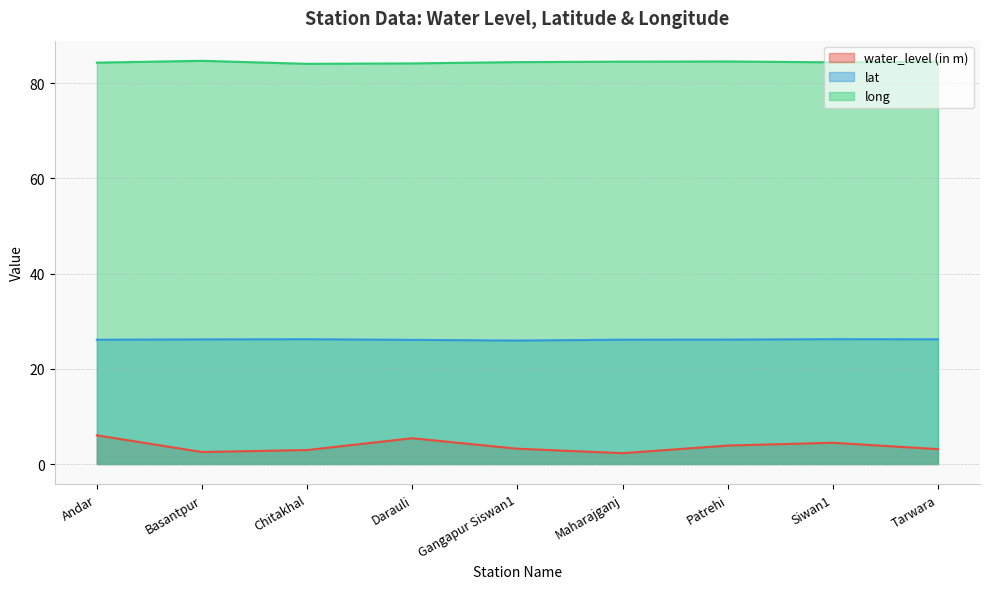

How many lines are shown in the chart?

3